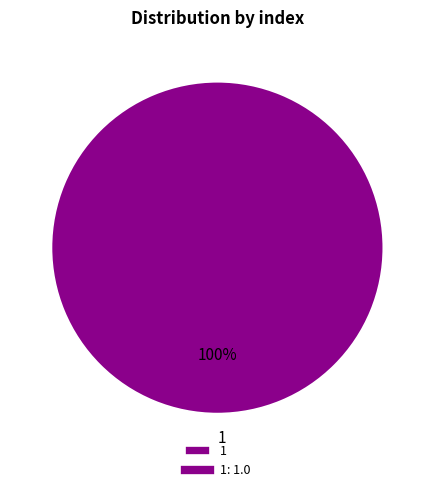

Rank the categories by value from highest to lowest.

1